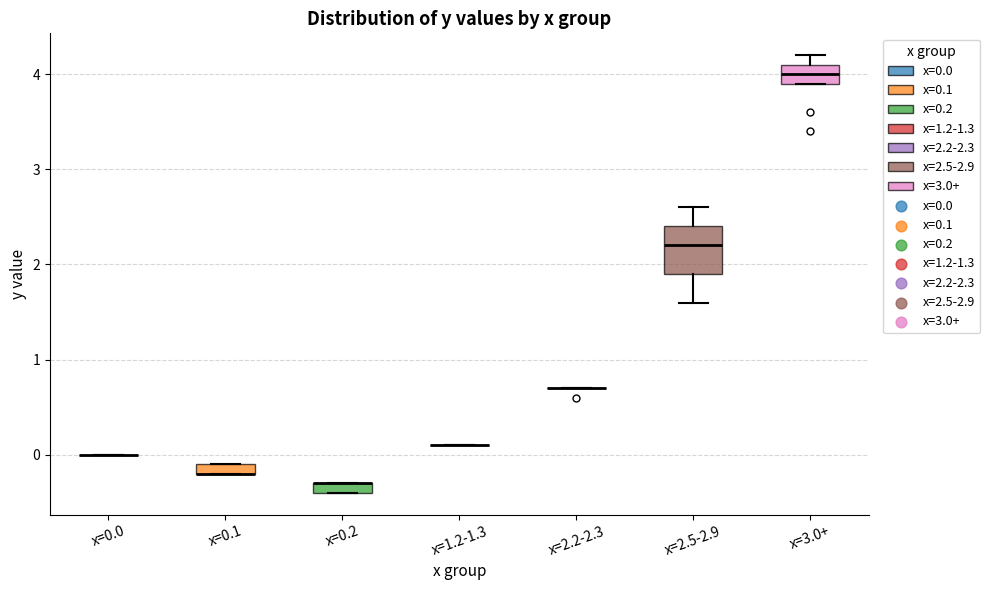

Comparing the boxes themselves (not the whiskers), which one is the tallest?

x=2.5-2.9